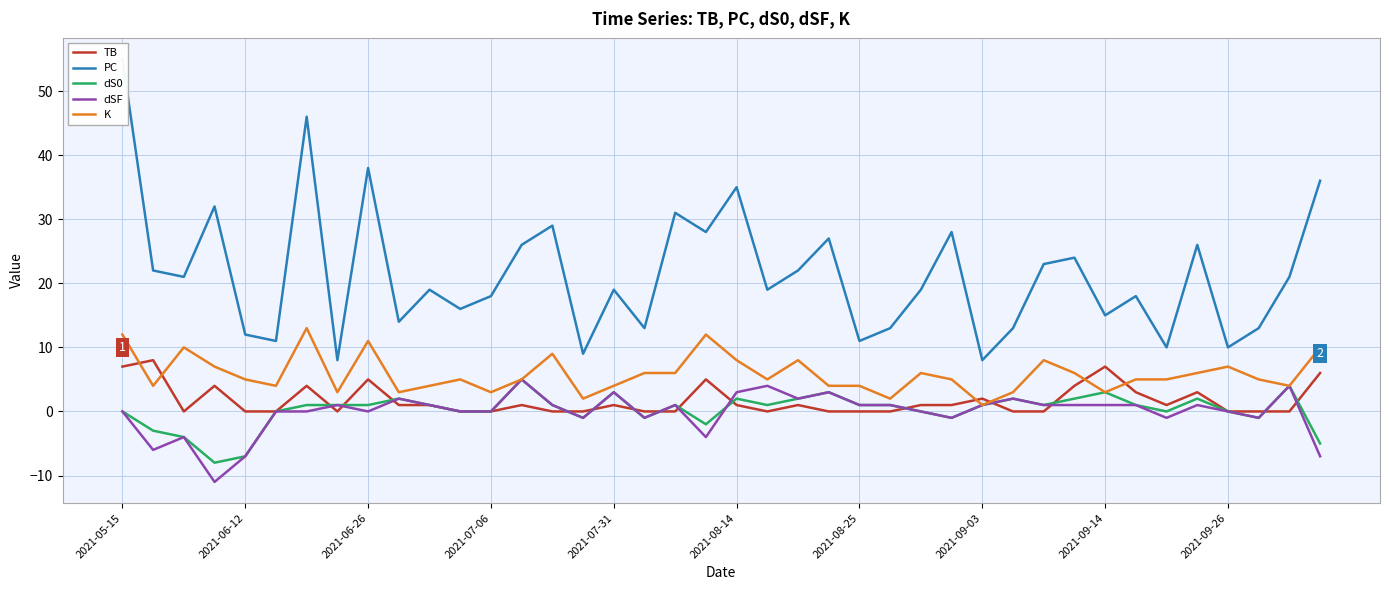

The PC series shows 47 at 27. True or false?

False